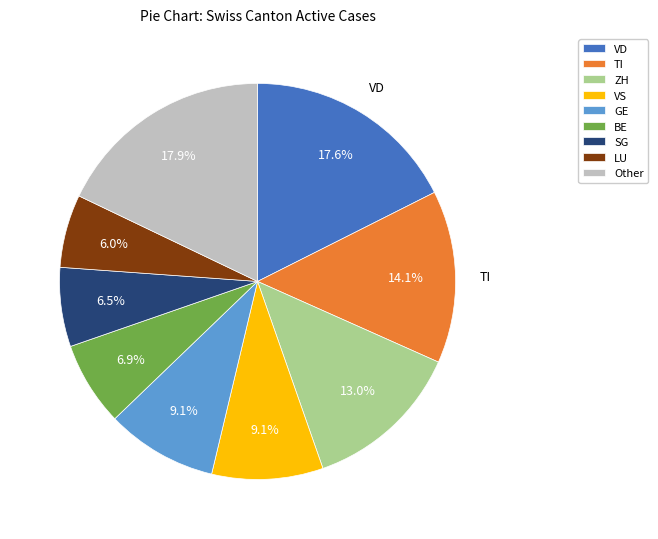

Does any single category account for the majority?

No